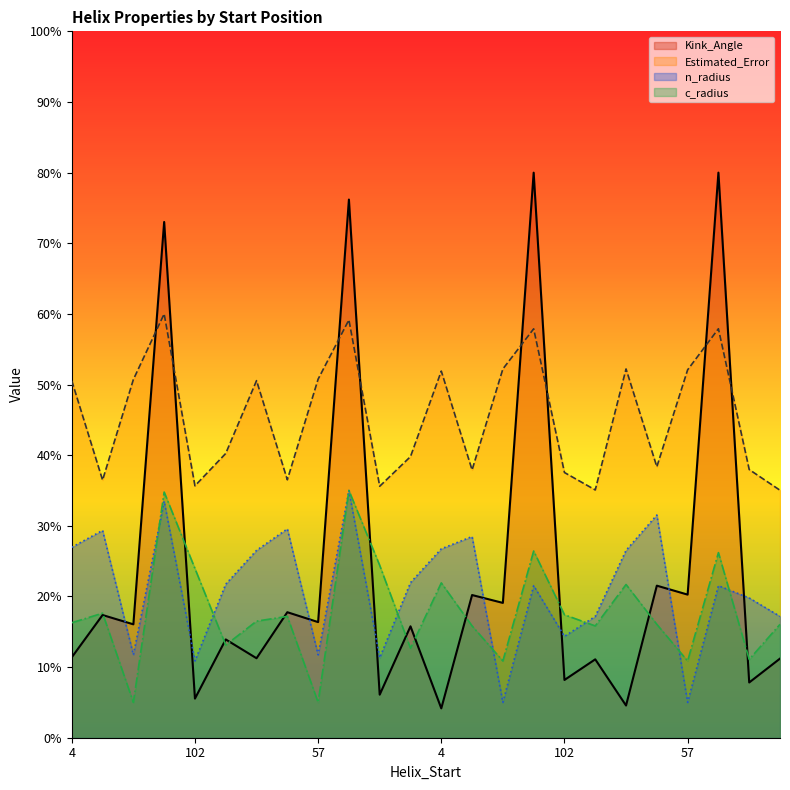

Which category has the highest value across all series?

81